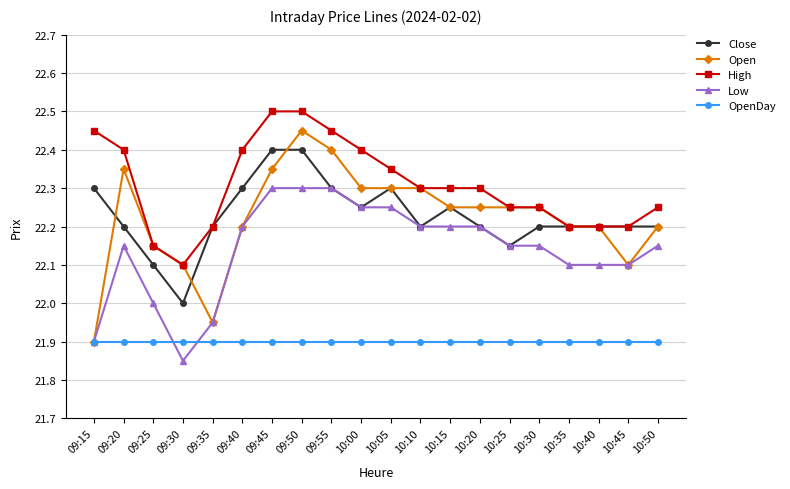

Which series has the largest total across all categories?

High